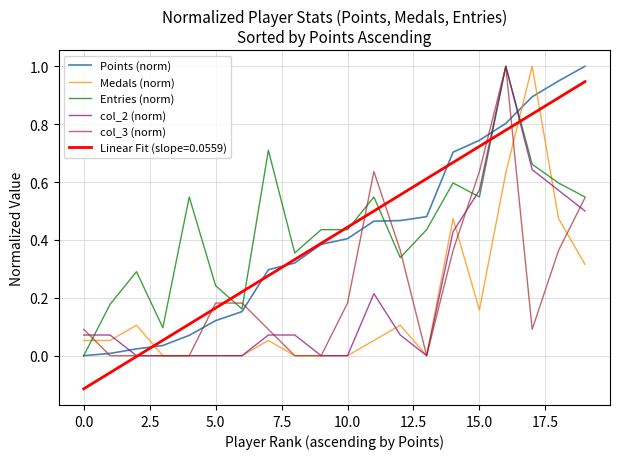

What is the greatest value displayed?

1.0